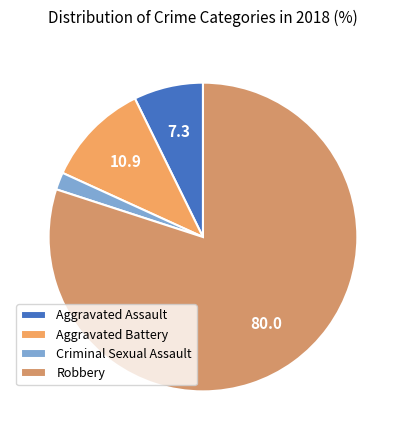

To the nearest percent, what is the average slice percentage?

25%